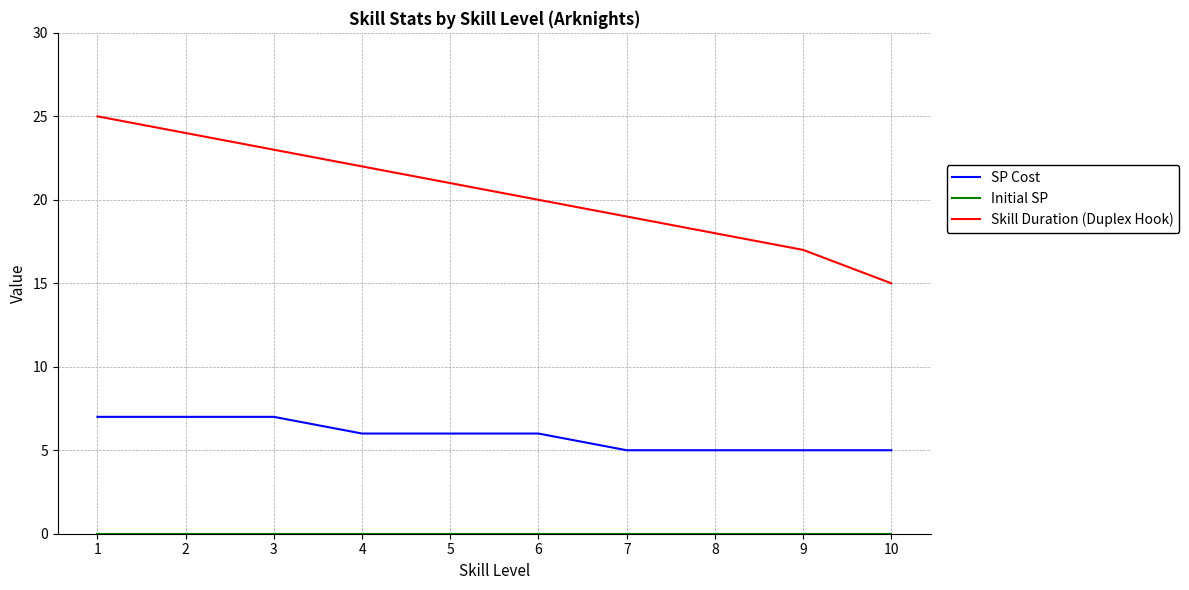

Between 3 and 8, which series saw the biggest shift?

Skill Duration (Duplex Hook)